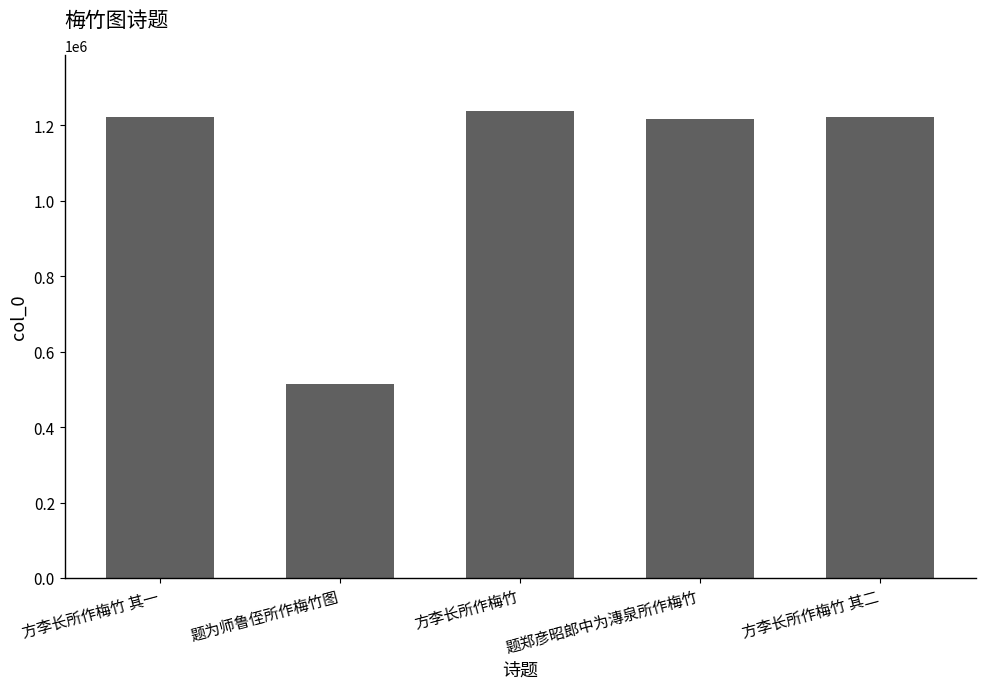

What position from the left is 方李长所作梅竹 其二?

5